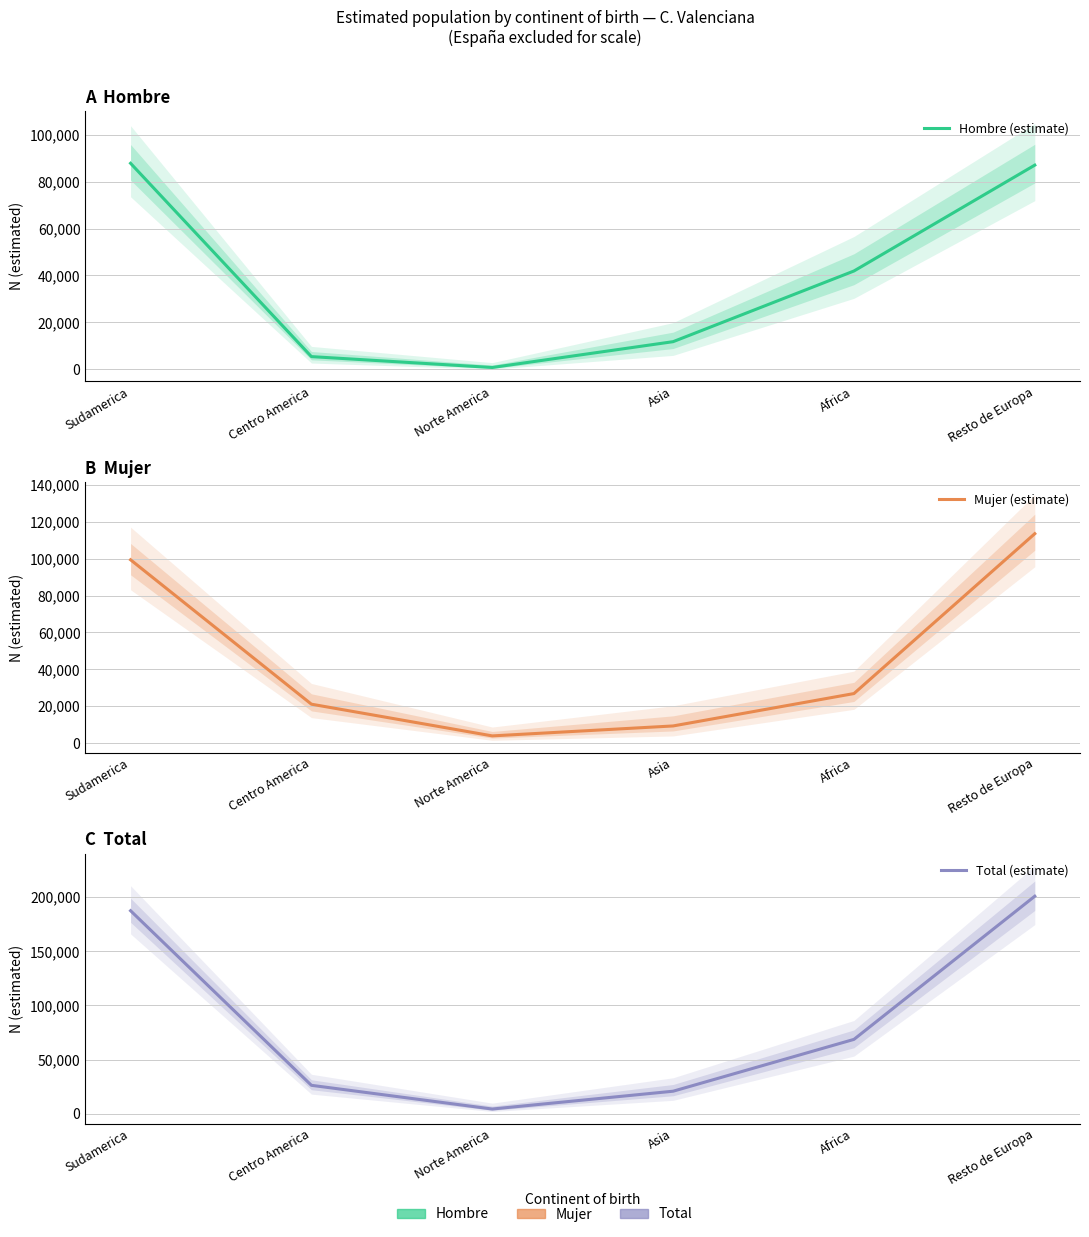

True or false: Hombre (estimate) has more than 0 points higher than both neighbors.

False